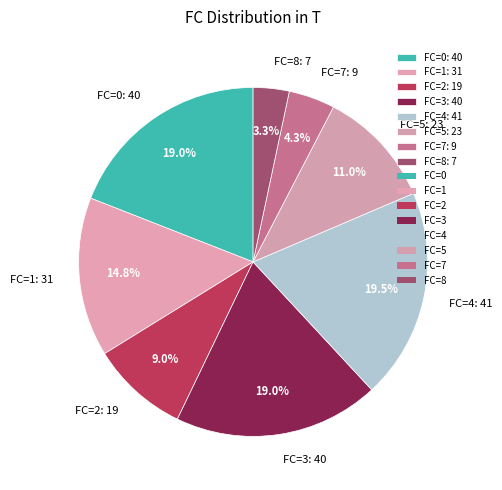

What percentage do FC=3: 40 and FC=1: 31 together represent?

33.8%